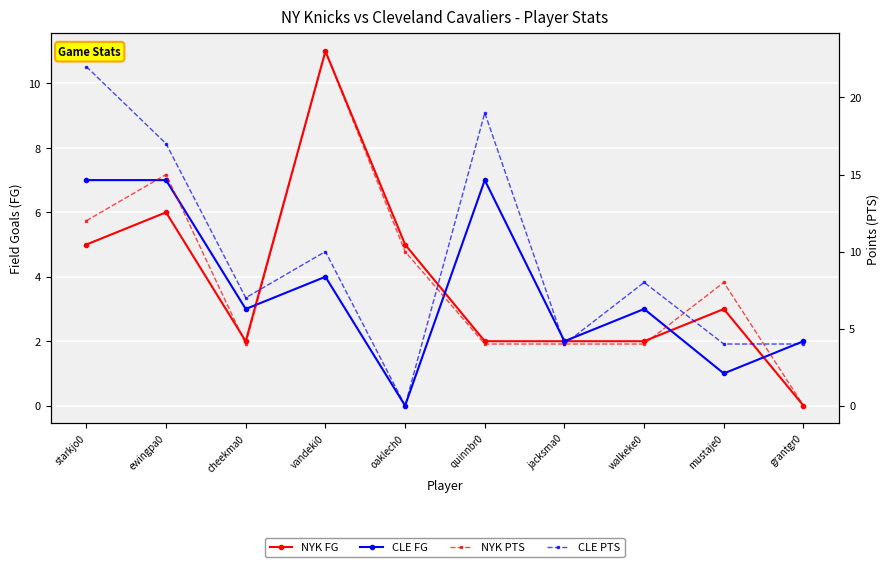

True or false: NYK PTS and NYK FG intersect in this chart.

False